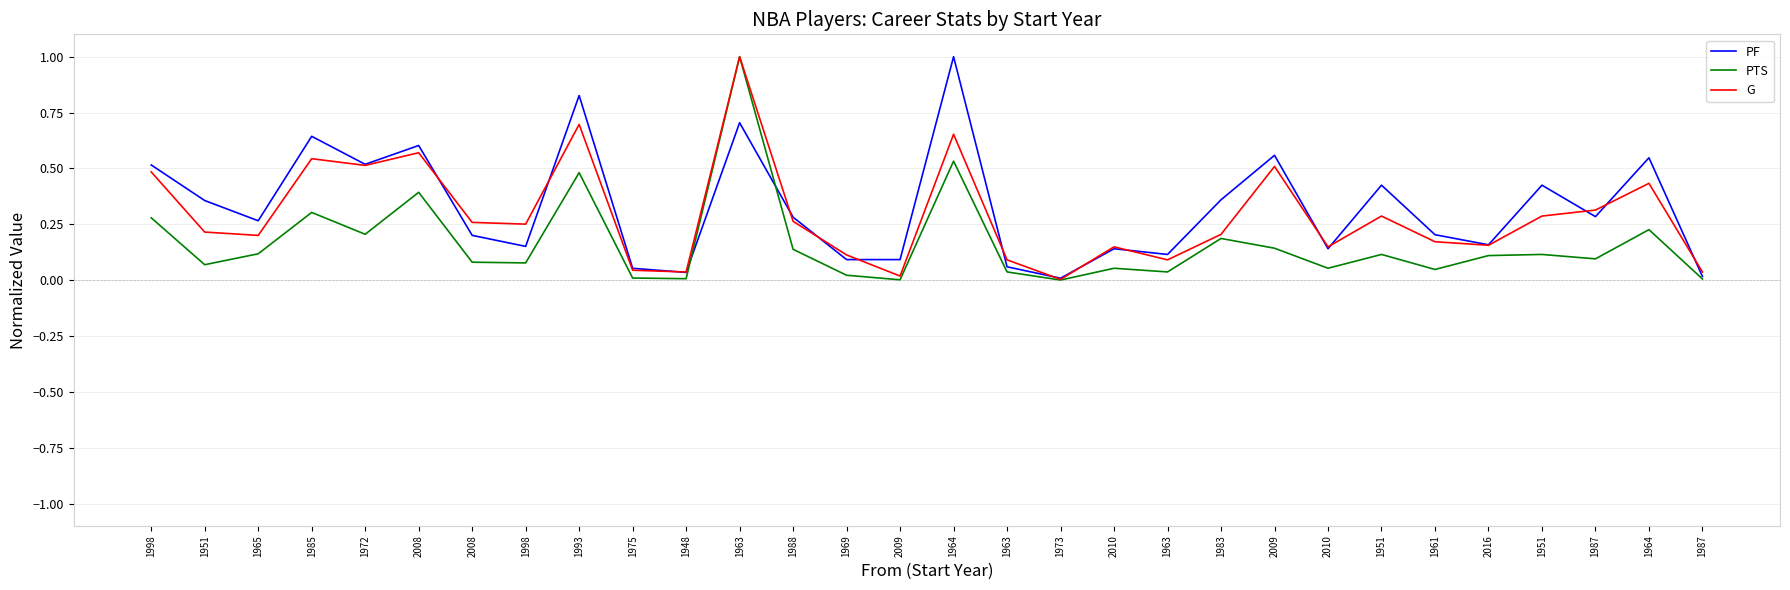

Which has a higher value, 1963 or 2010?

2010